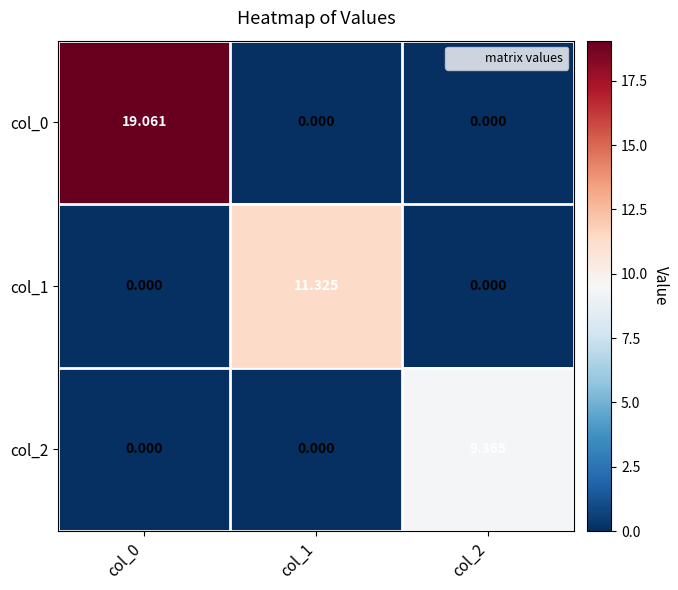

Rank the series by their average value, from lowest to highest.

col_2, col_1, col_0